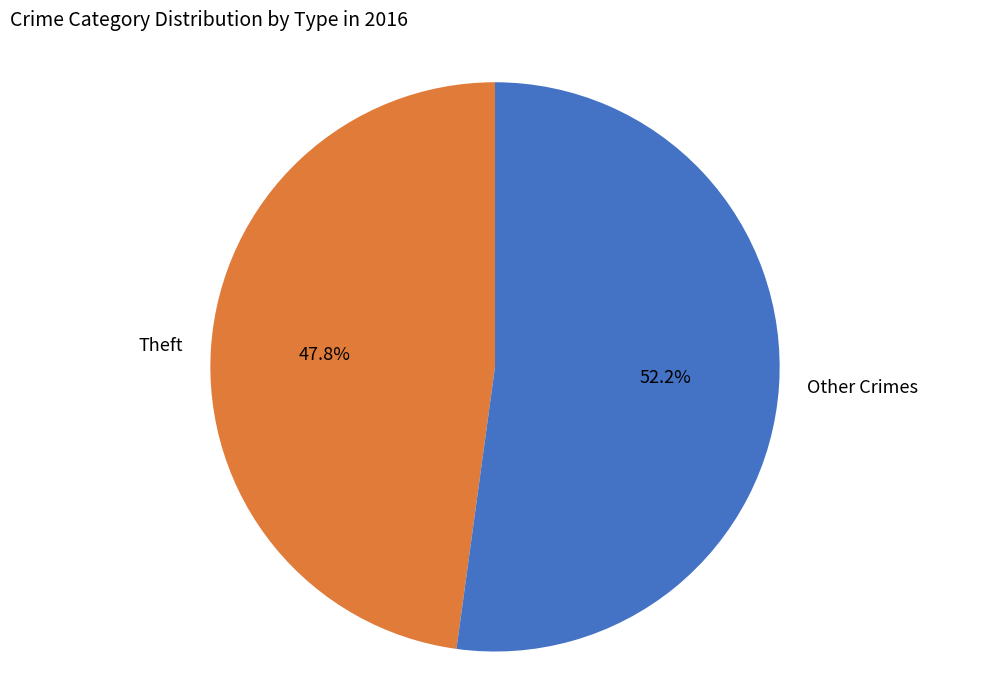

To the nearest percent, what is the average slice percentage?

50%